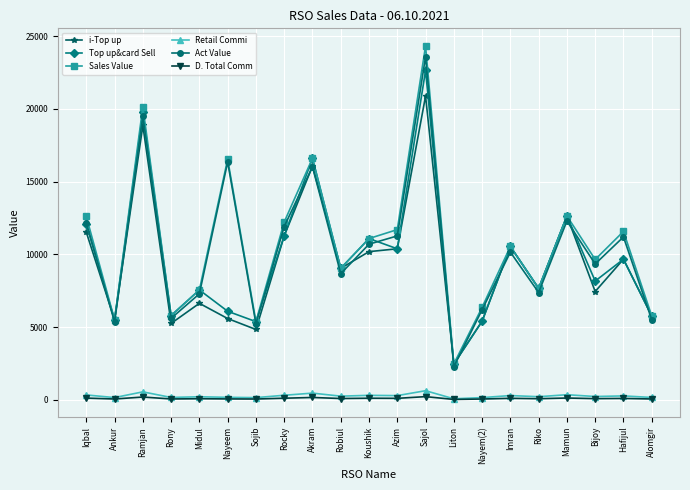

What is the difference between the highest and lowest values at Hafijul?

11485.2